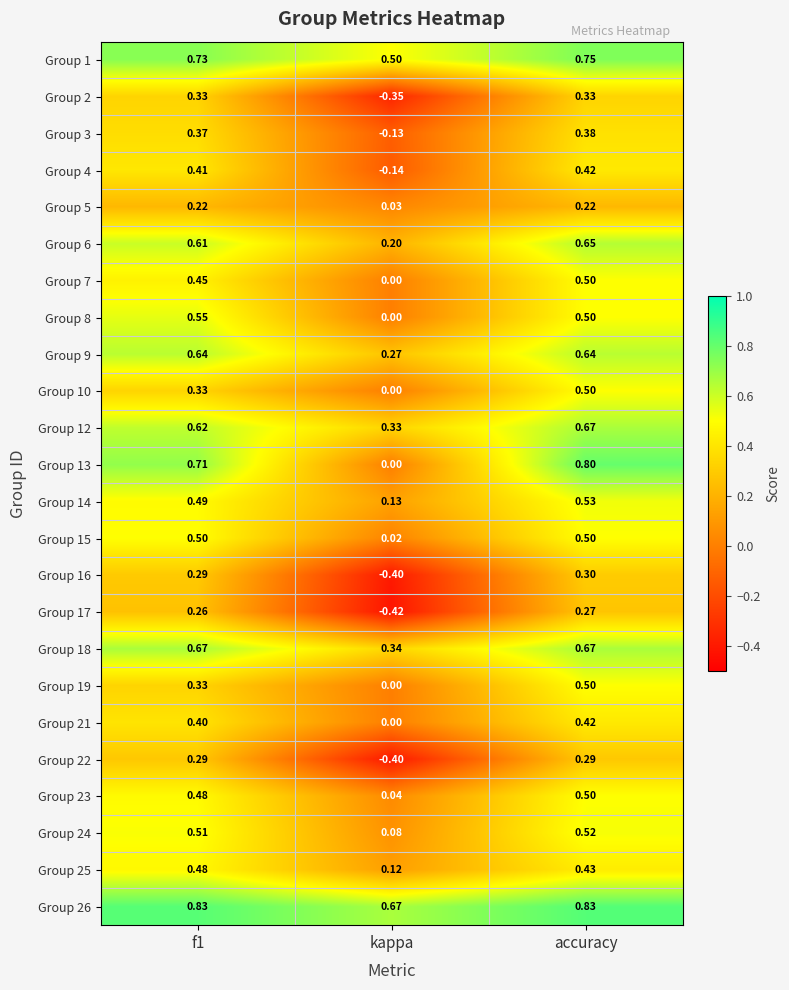

Which series has the largest range (max minus min)?

Group 13